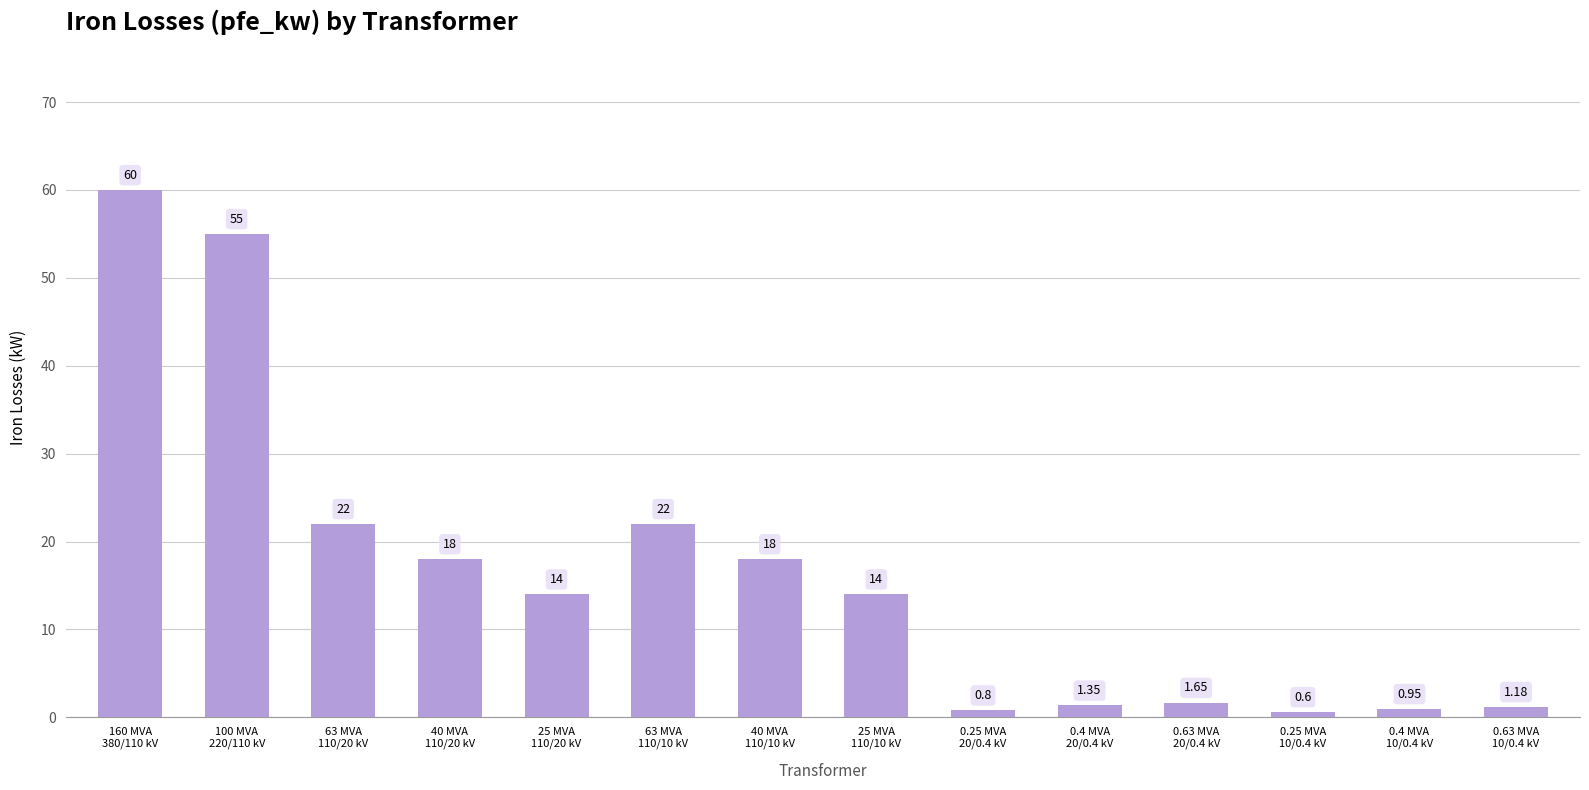

How many series are shown in this chart?

1